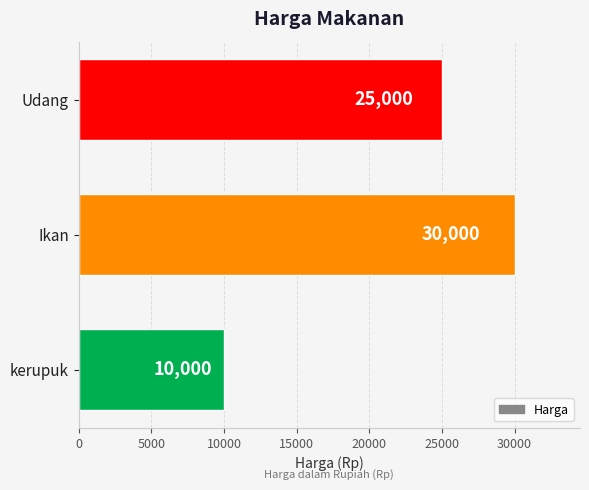

Rank the categories by value from lowest to highest.

kerupuk, Udang, Ikan